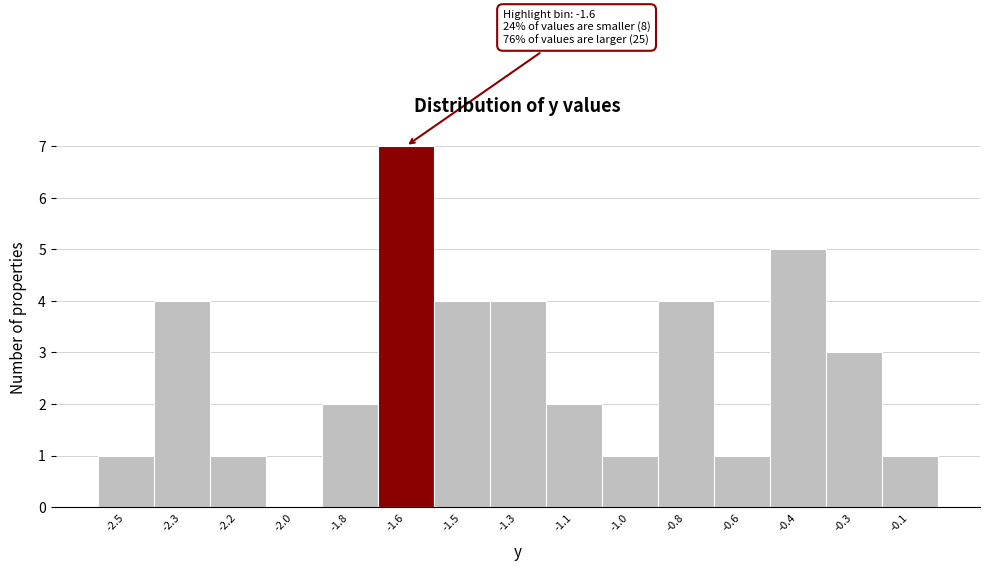

Reading left to right, extract all data points from this chart.

-2.5=1	-2.3=4	-2.2=1	-2.0=0	-1.8=2	-1.6=7	-1.5=4	-1.3=4	-1.1=2	-1.0=1	-0.8=4	-0.6=1	-0.4=5	-0.3=3	-0.1=1